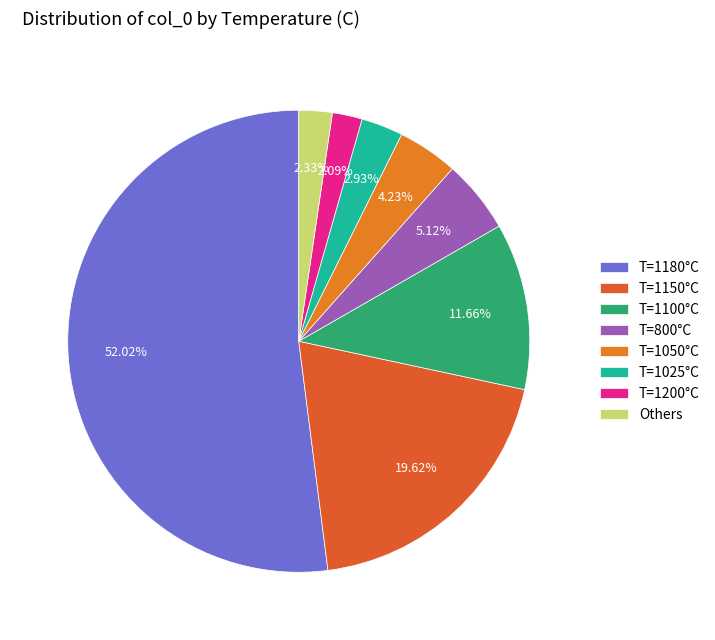

To the nearest percent, what is the difference between the largest and smallest slice percentages?

50%